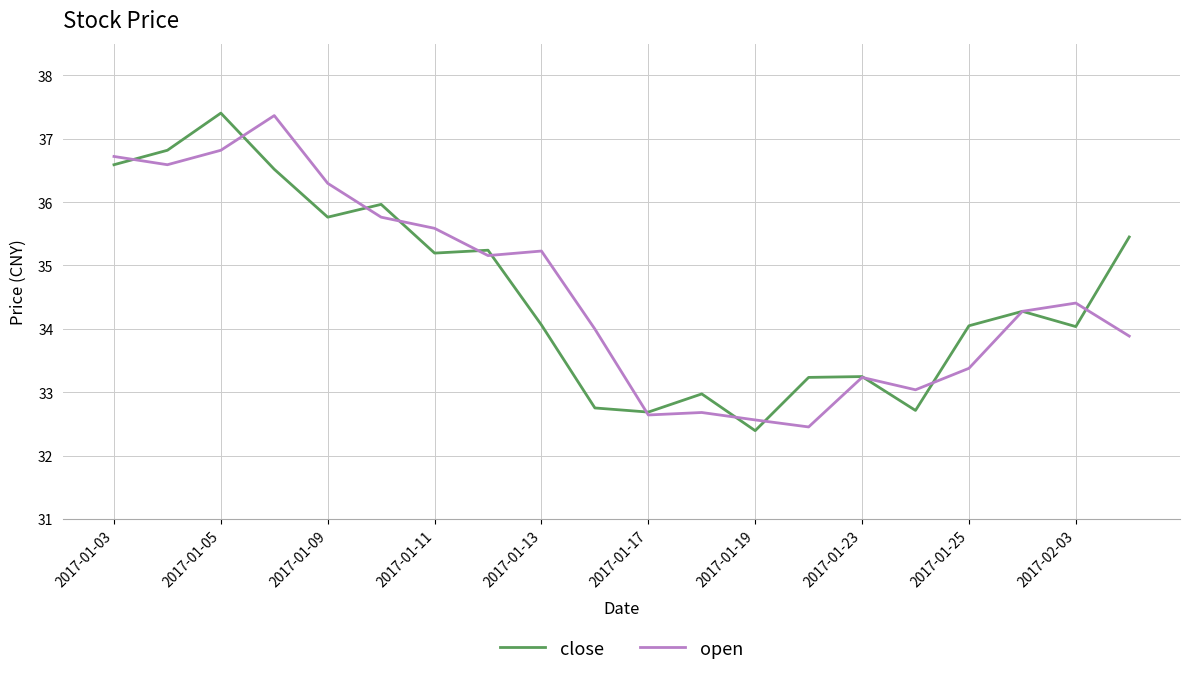

What is the highest value of the close series?

37.4